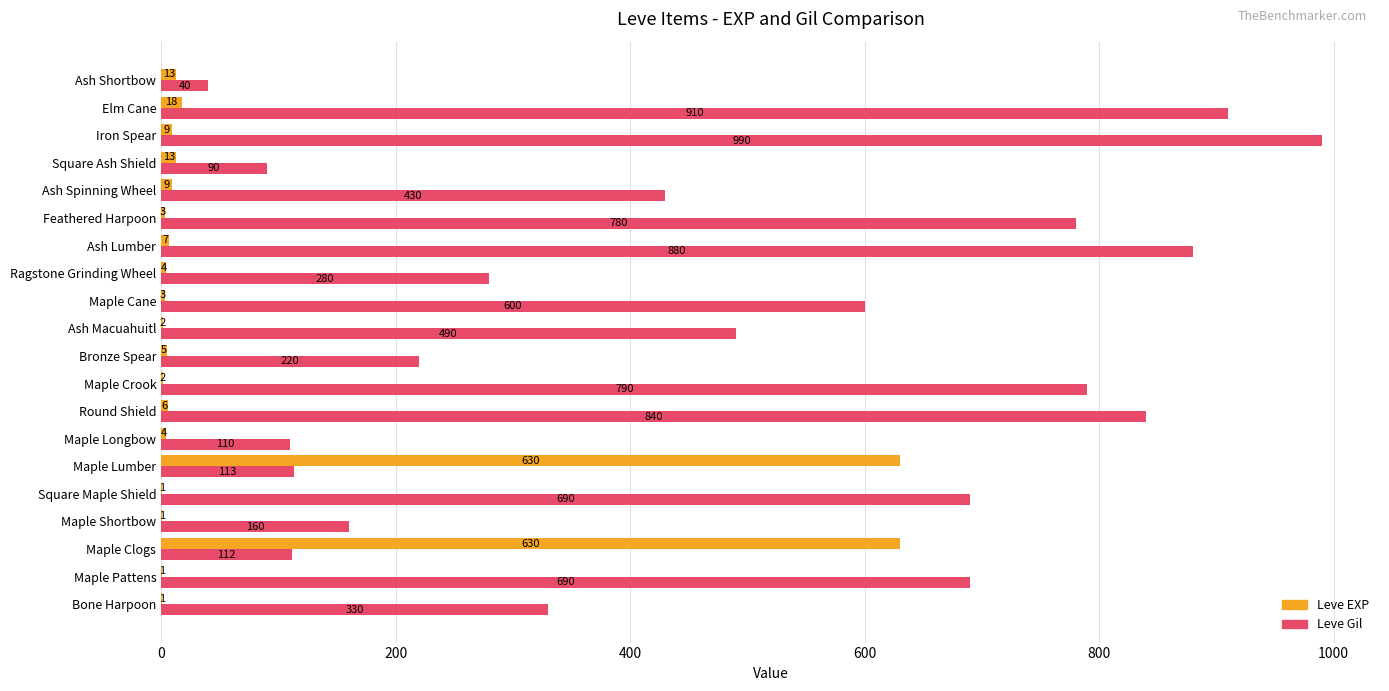

Count the number of data series in this chart.

2